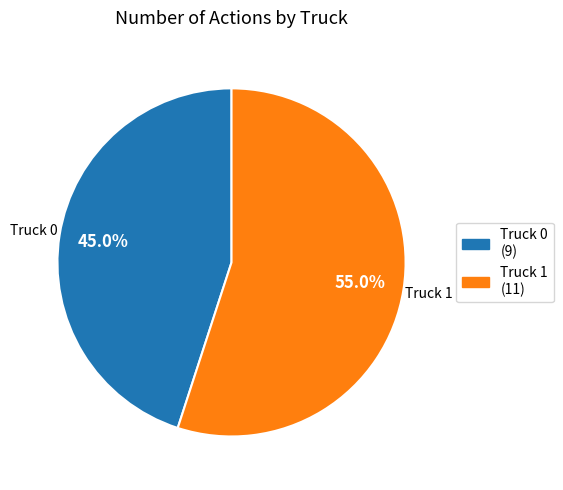

Which category has the biggest portion of the pie?

Truck 1